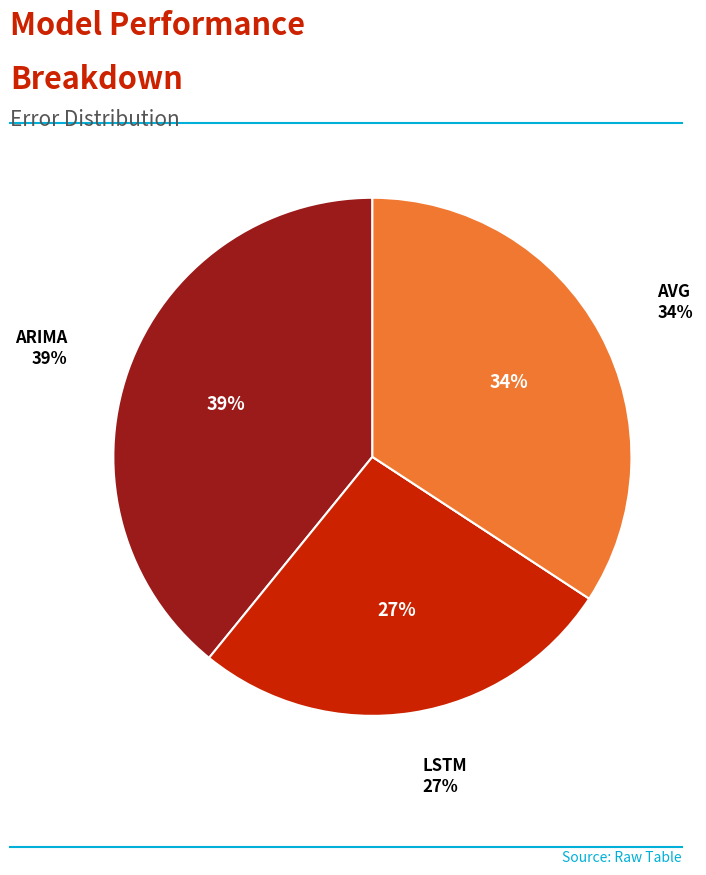

How many slices are in this pie chart?

4